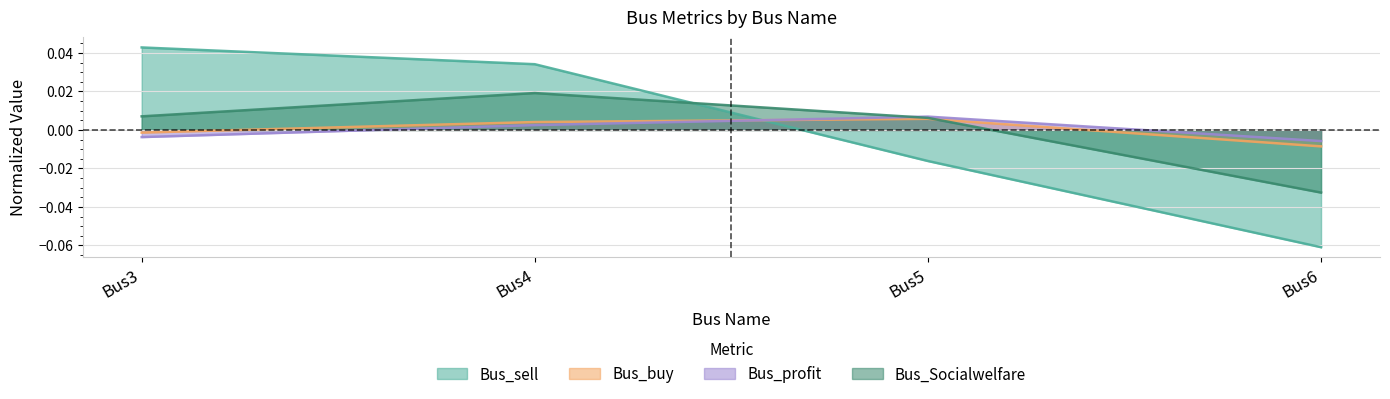

Count the number of categories in the chart.

4